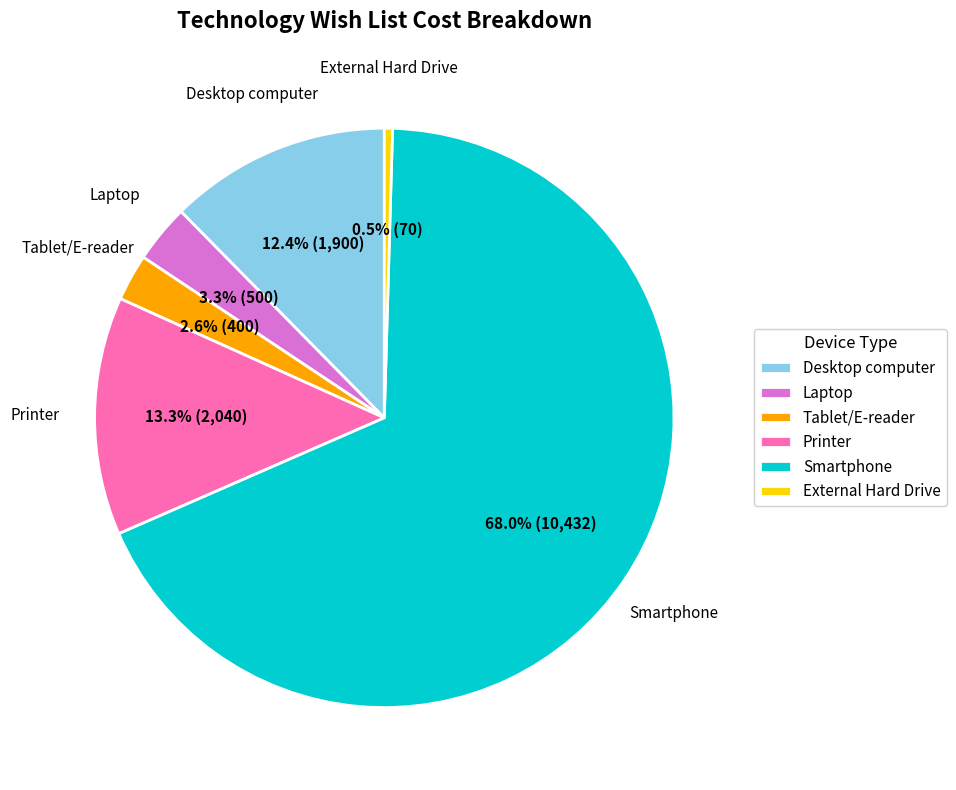

What is the ratio of the value at Laptop to the value at External Hard Drive?

7.1